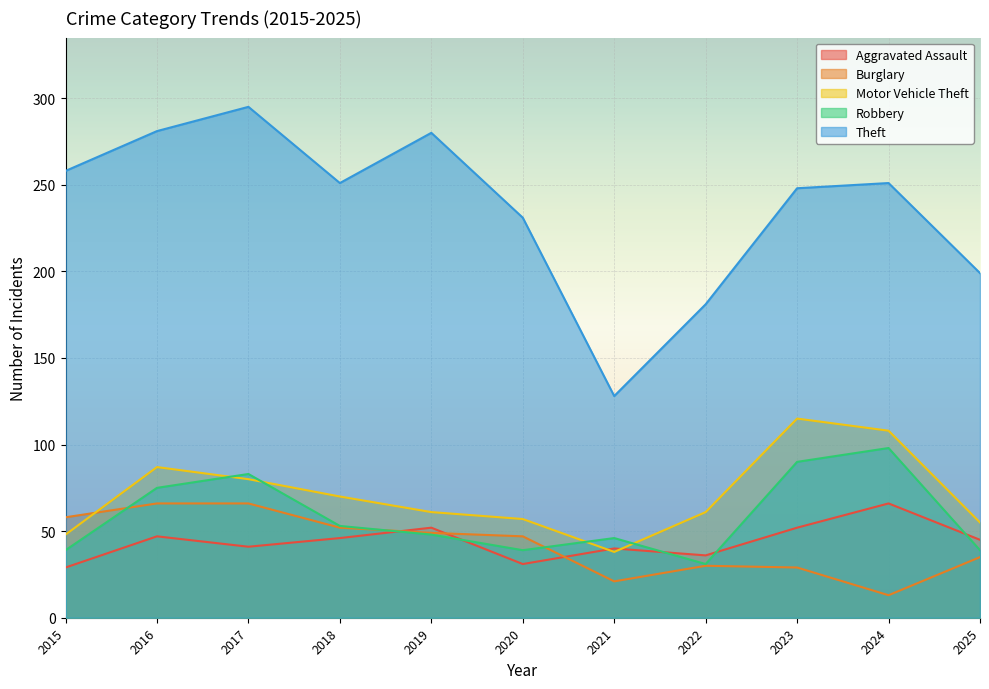

True or false: Burglary has a value of 51 at 2025.

False